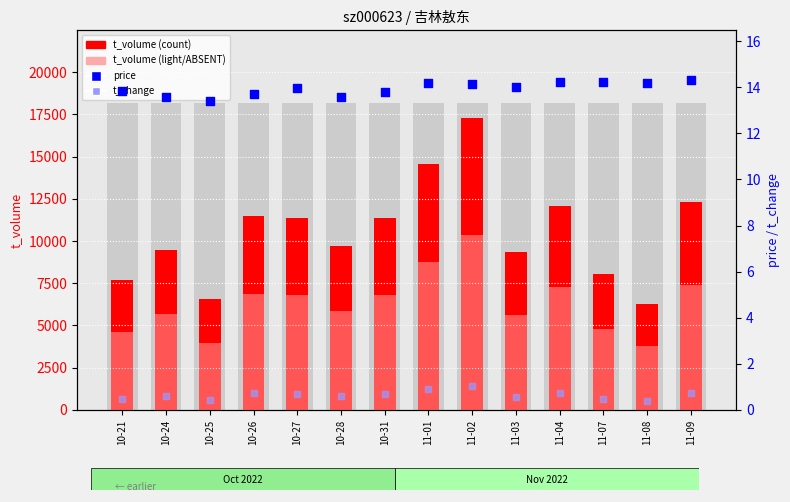

Is the value of t_volume (light) at 11-07 greater than the value of t_change at 10-21?

Yes